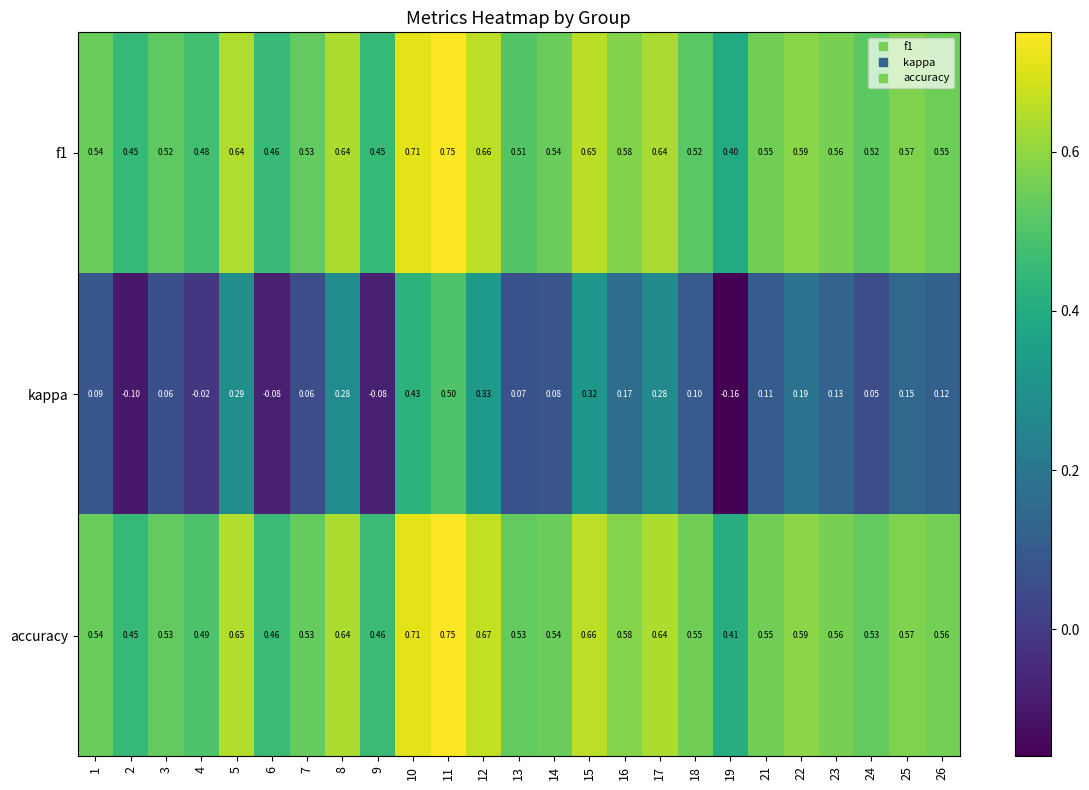

Between 2 and 24, which series saw the biggest shift?

kappa